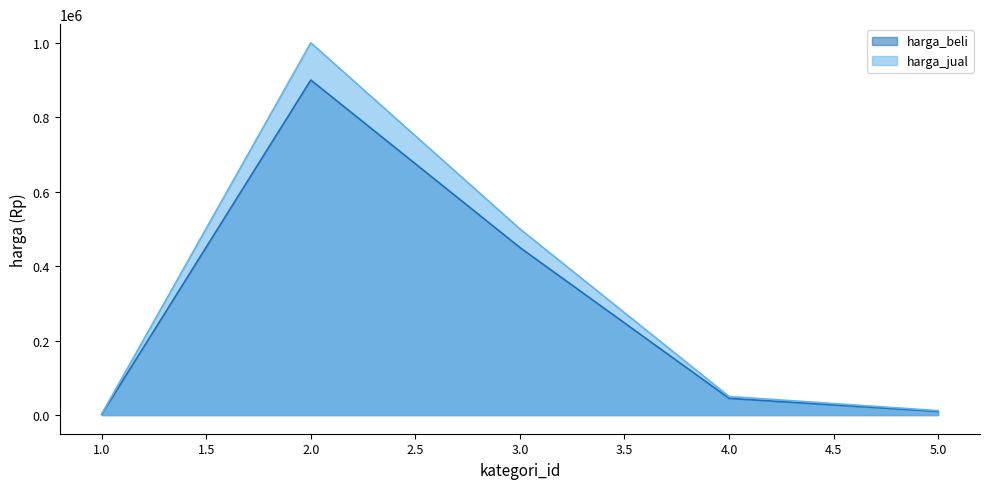

What is the average value of the harga_jual series?

313000